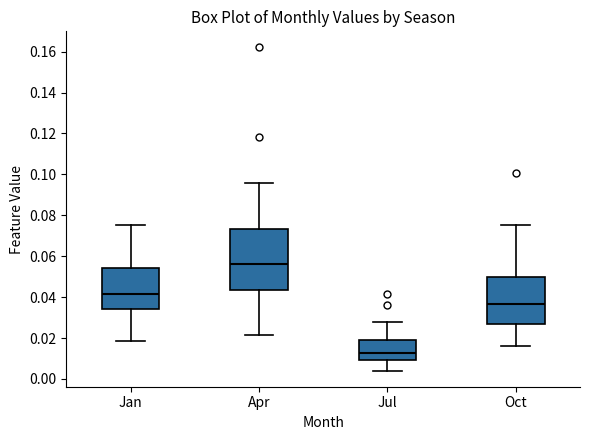

Comparing the boxes themselves (not the whiskers), which one is the tallest?

Apr